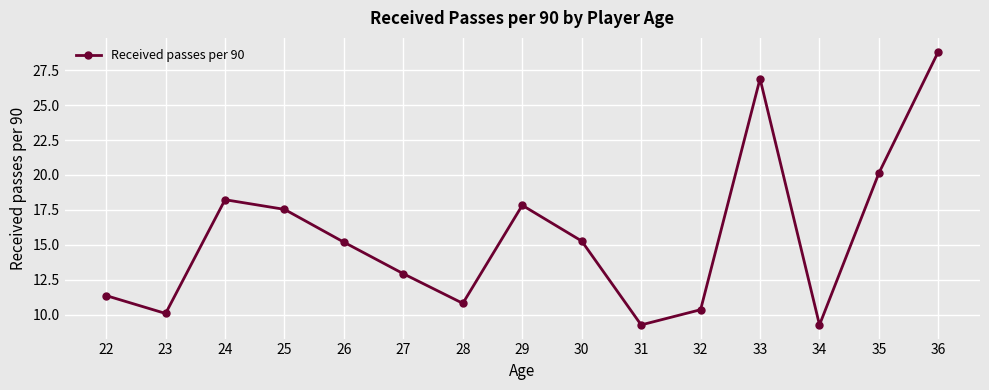

What is the change in value from 25 to 28?

-6.7